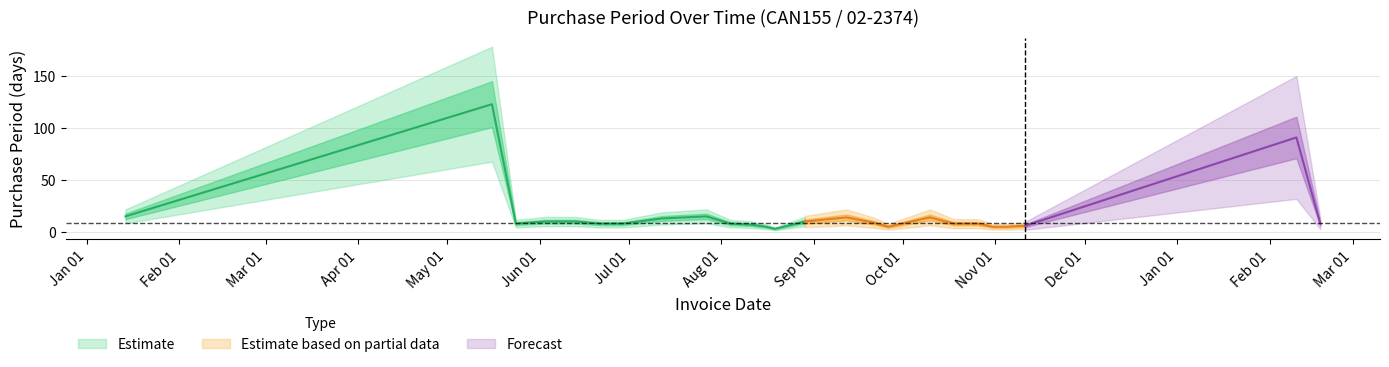

Reading right to left, transcribe all the data shown in this chart.

2017-02-18=8	2017-02-10=91	2016-11-11=6	2016-11-05=5	2016-10-31=5	2016-10-26=8	2016-10-18=8	2016-10-10=14	2016-09-26=5	2016-09-21=9	2016-09-12=14	2016-08-29=10	2016-08-19=3	2016-08-16=5	2016-08-11=7	2016-08-04=8	2016-07-27=15	2016-07-12=13	2016-06-29=8	2016-06-21=8	2016-06-13=10	2016-06-03=10	2016-05-24=8	2016-05-16=123	2016-01-14=15